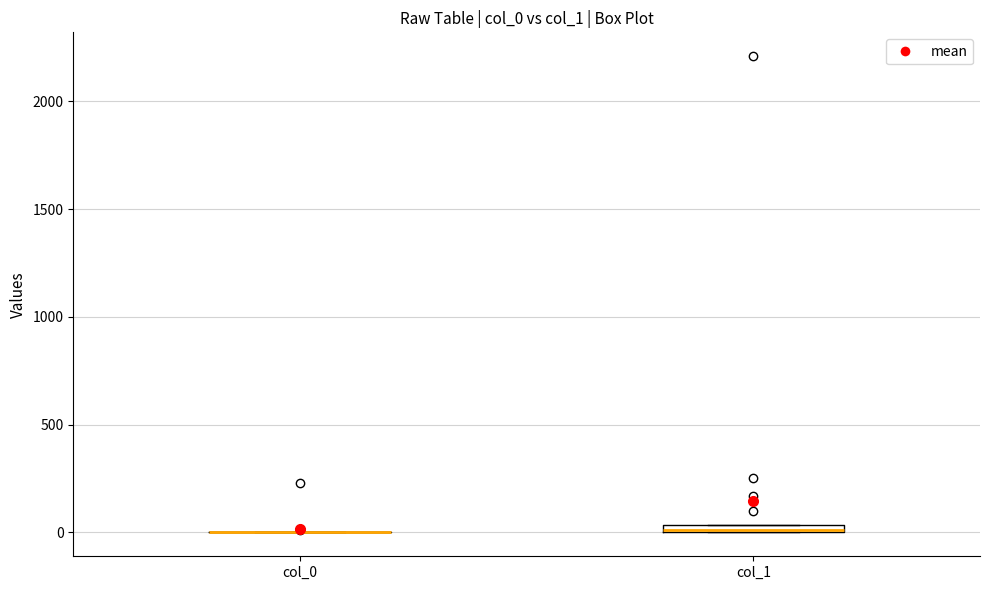

Where is the lower edge of the box for col_1 on the y-axis? The values are not printed on the chart, so give them approximately, as read against the axis.

0